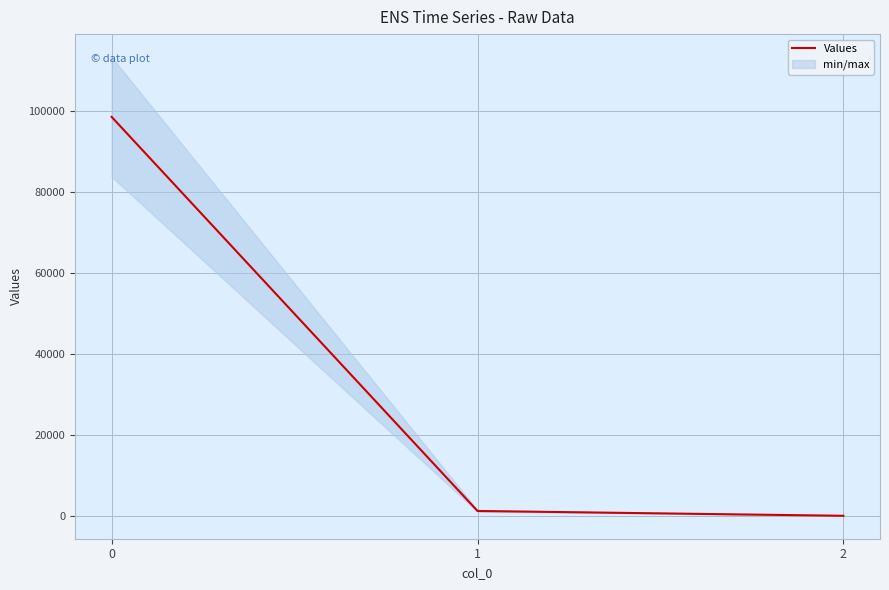

At which category does the chart reach its minimum across all series?

2